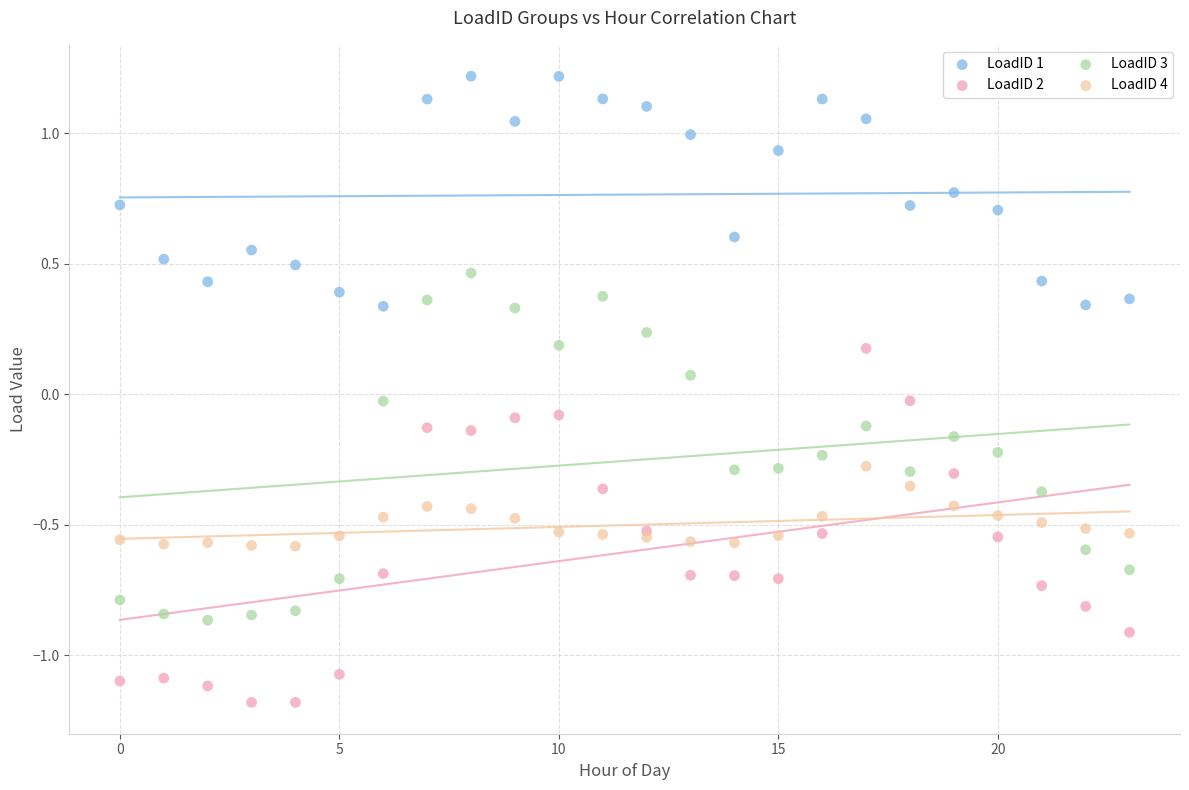

Which series reaches the maximum Y coordinate?

LoadID 1